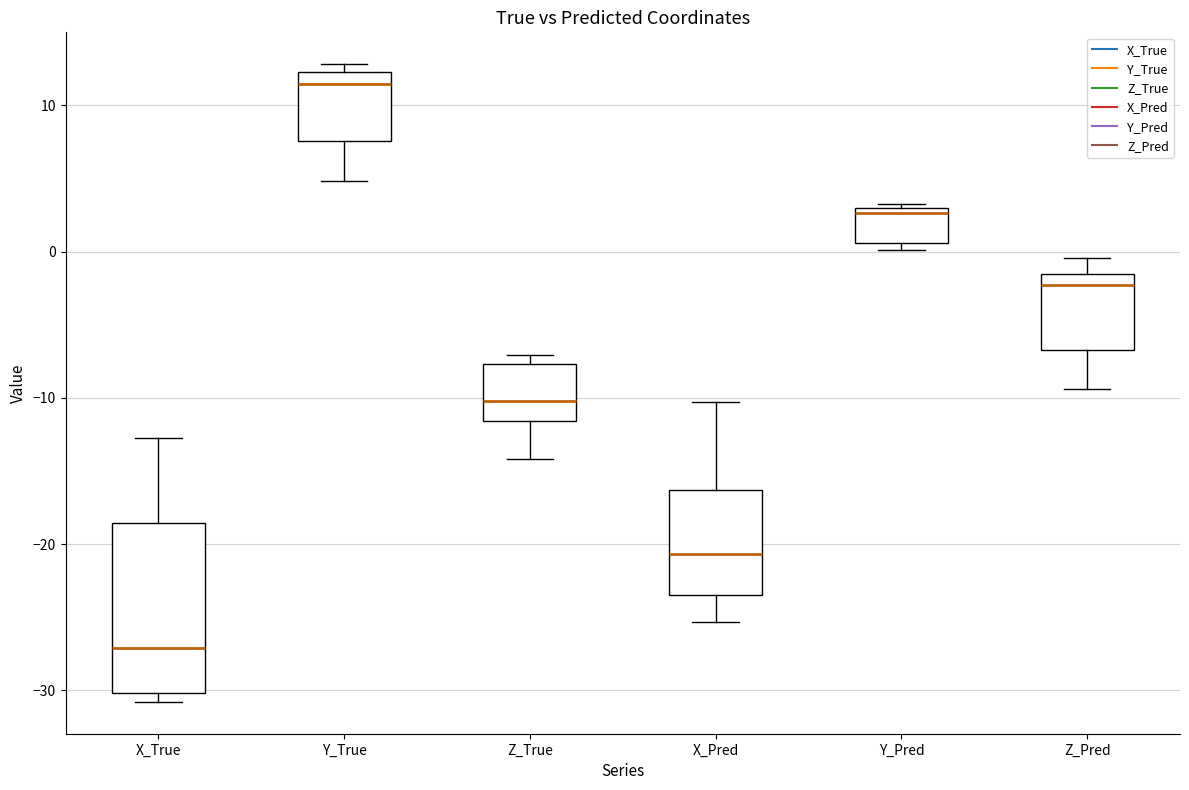

Which box has the lowest median line?

X_True